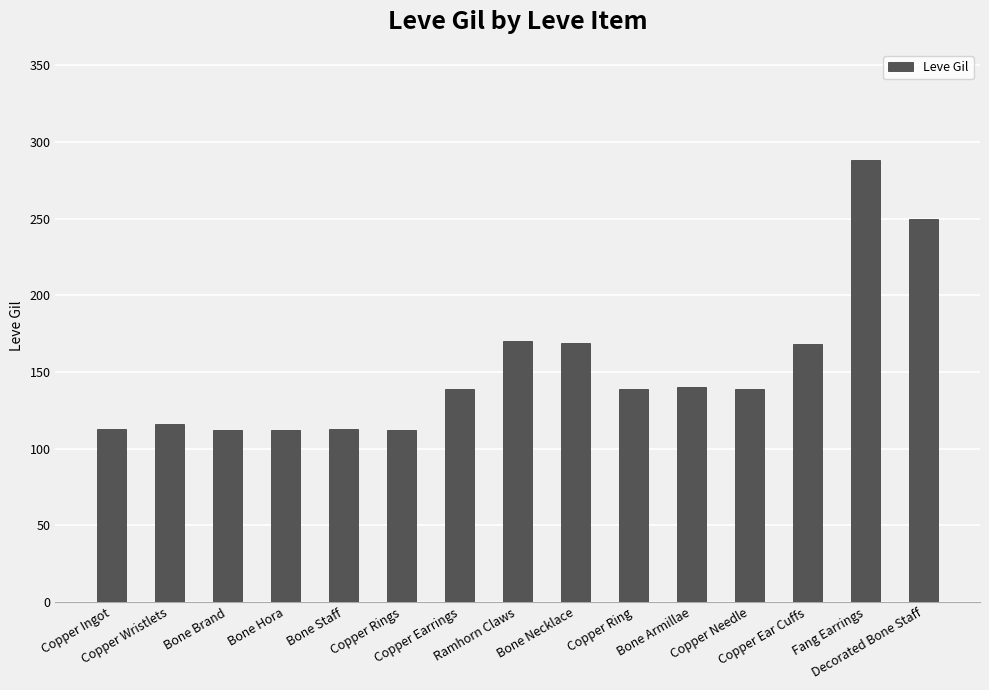

What is the greatest value displayed?

288